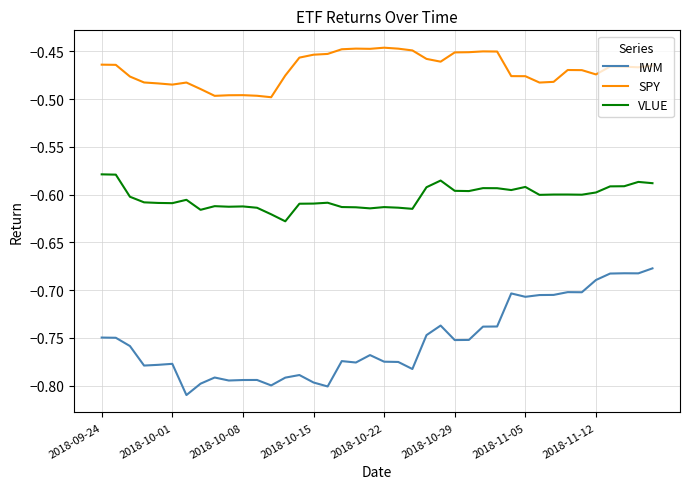

True or false: IWM and SPY intersect in this chart.

False